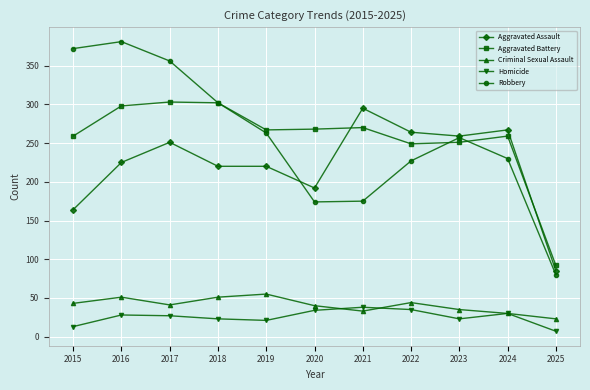

Between 2015 and 2020, which series saw the biggest shift?

Robbery